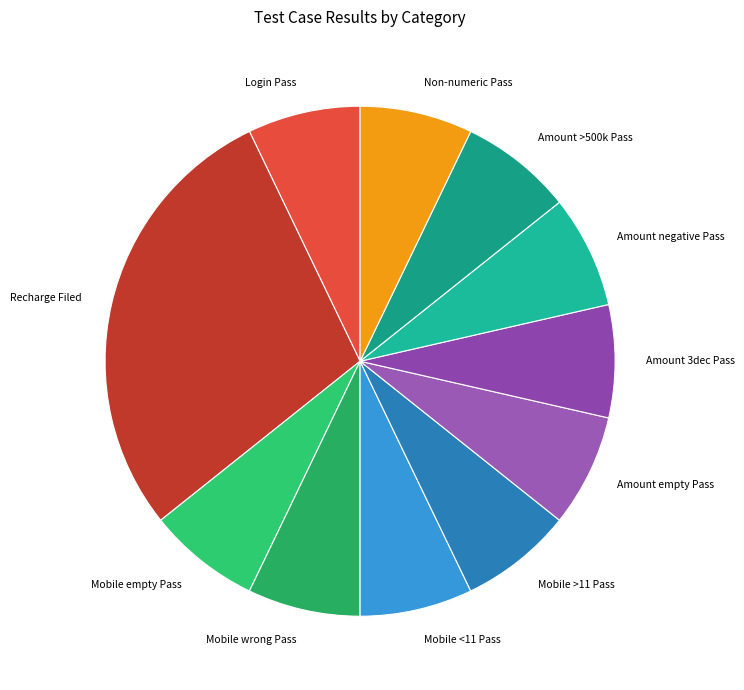

Combined, do Login Pass and Amount empty Pass account for over 50%?

No